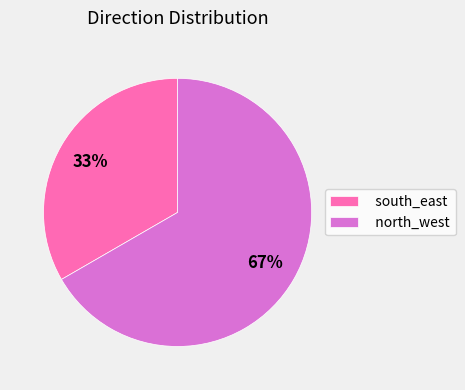

To the nearest percent, what is the combined percentage of south_east and north_west?

100%